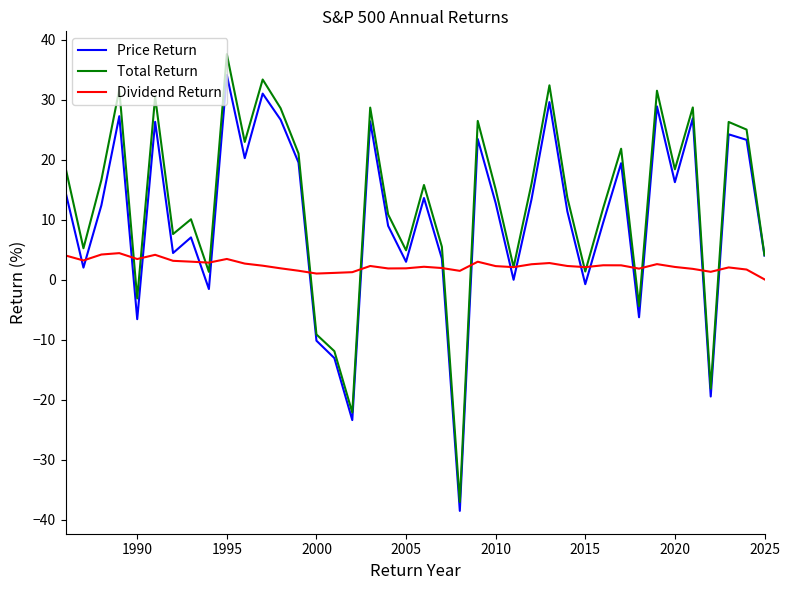

Rank the series by their average value, from lowest to highest.

Dividend Return, Price Return, Total Return